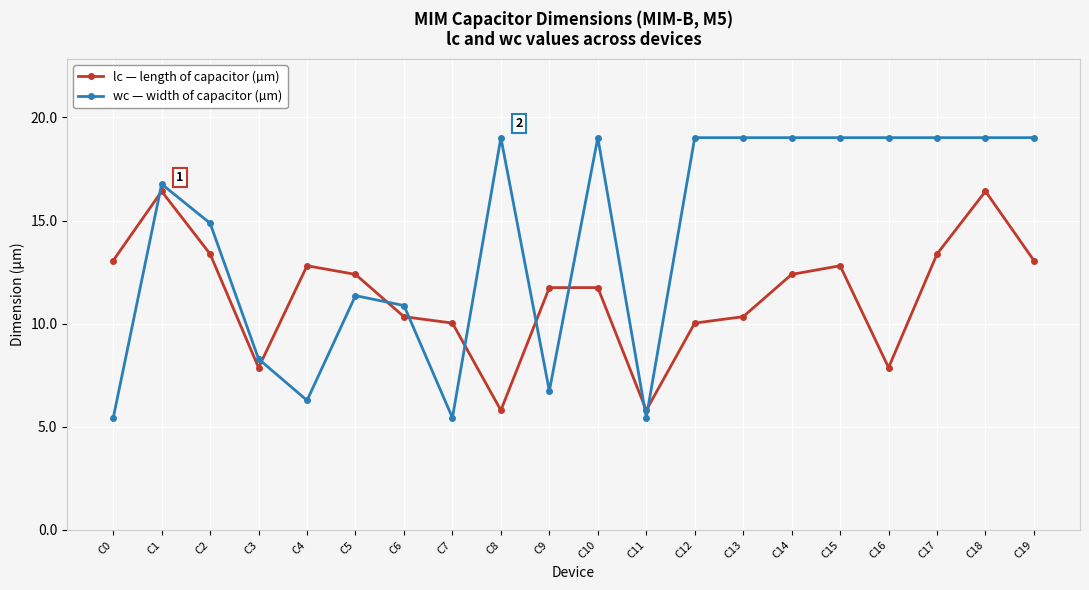

What is the spread (max minus min) of values at C0?

7.6